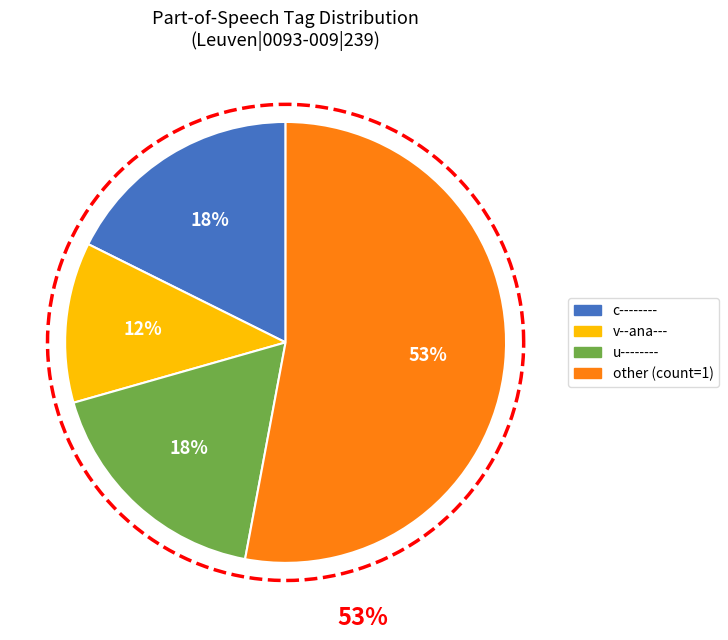

Does n-s---md- account for over 50% of the chart?

No